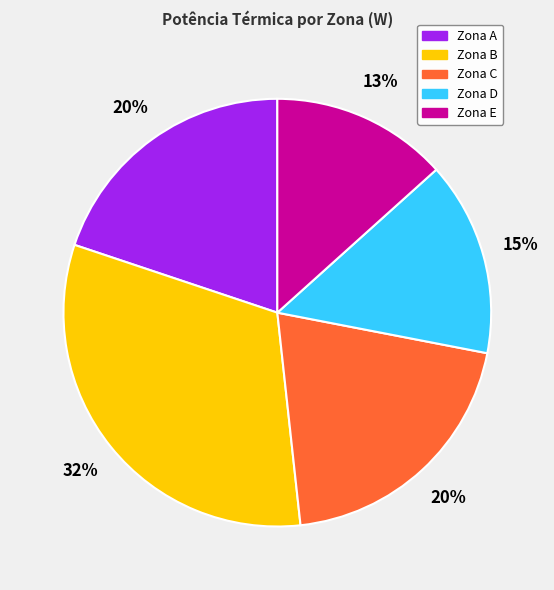

Does any single category account for the majority?

No